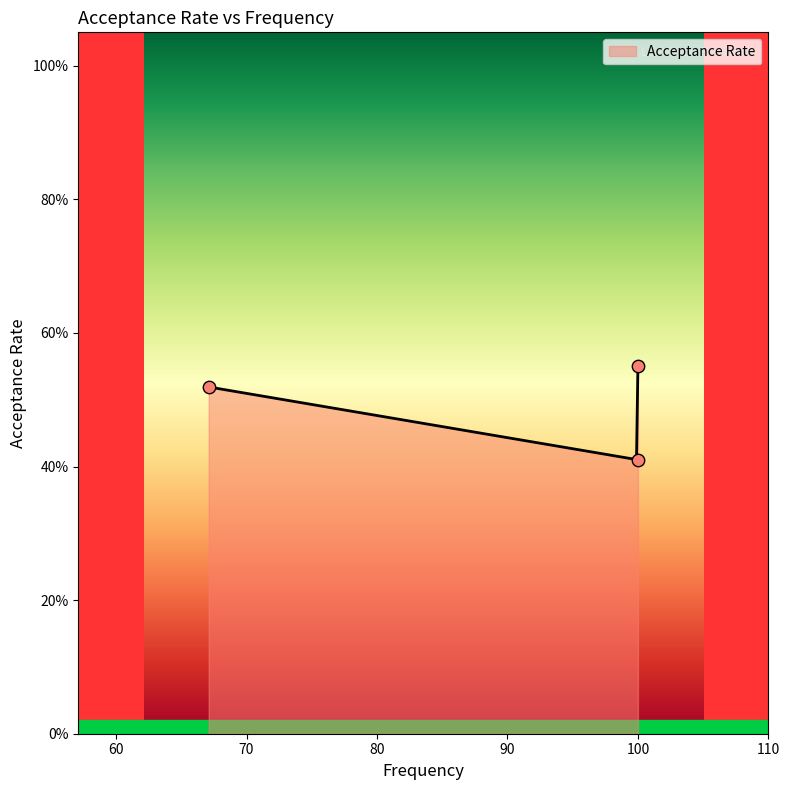

Which has a higher value, 100.0 or 67.1?

67.1